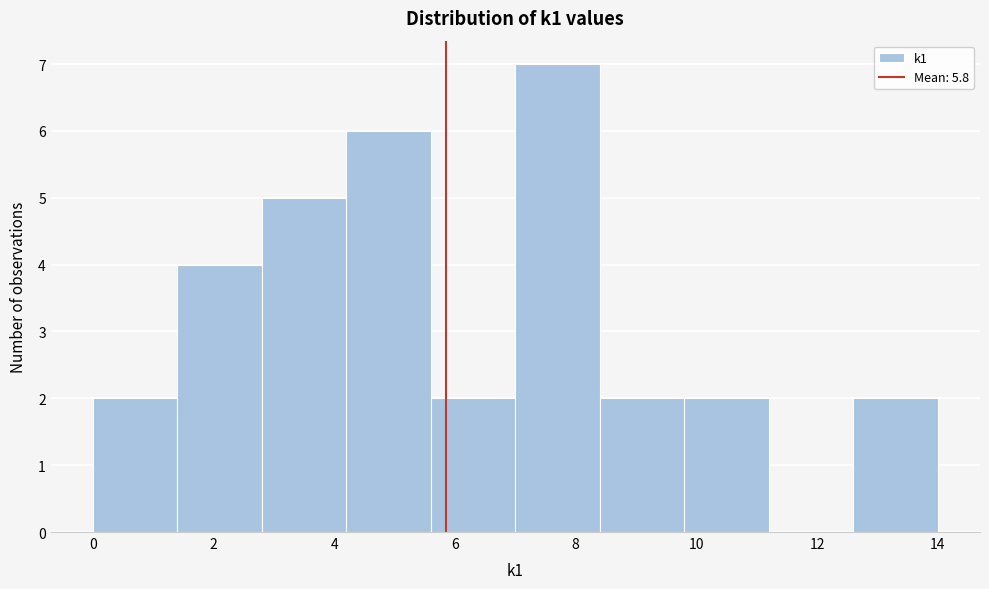

Reading left to right, transcribe this chart: for each bar, give the range it covers on the x-axis and its height. The values are not printed on the chart, so give them approximately, as read against the axis.

0.0 to 1.4: 2
1.4 to 2.8: 4
2.8 to 4.2: 5
4.2 to 5.6: 6
5.6 to 7.0: 2
7.0 to 8.4: 7
8.4 to 9.8: 2
9.8 to 11.2: 2
11.2 to 12.6: 0
12.6 to 14.0: 2